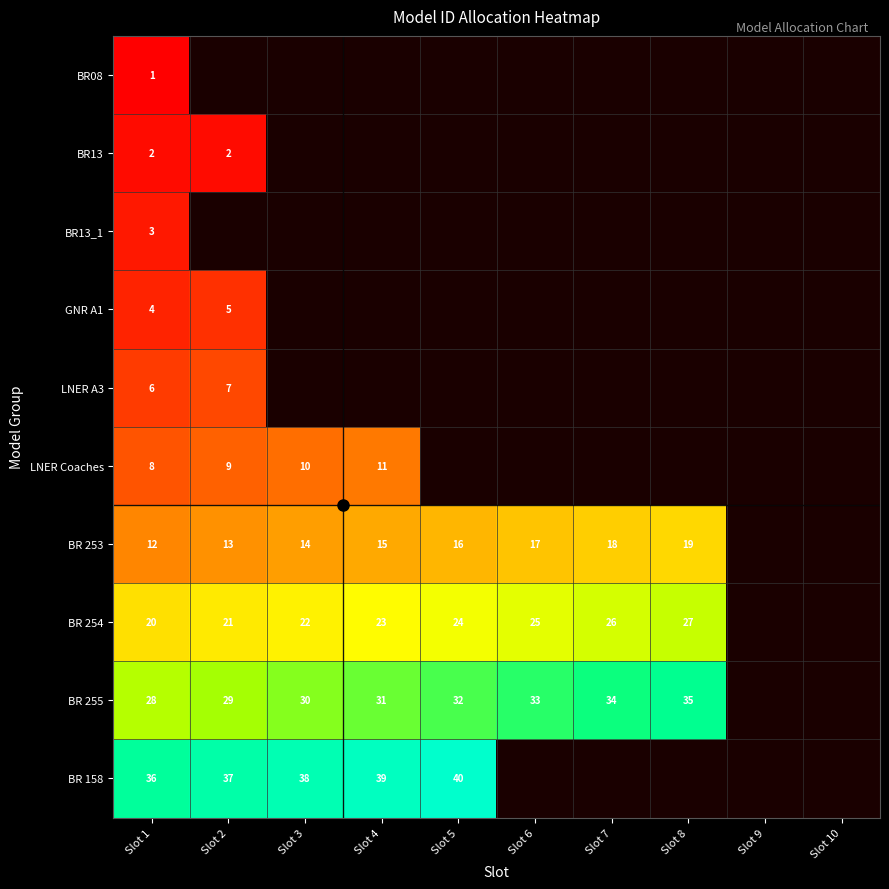

The value of BR 254 at Slot 1 is 20. True or false?

True